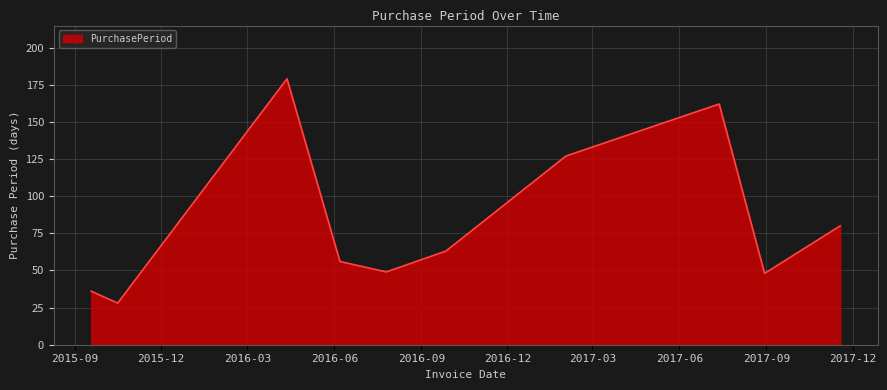

What is the difference between the maximum and minimum values?

151